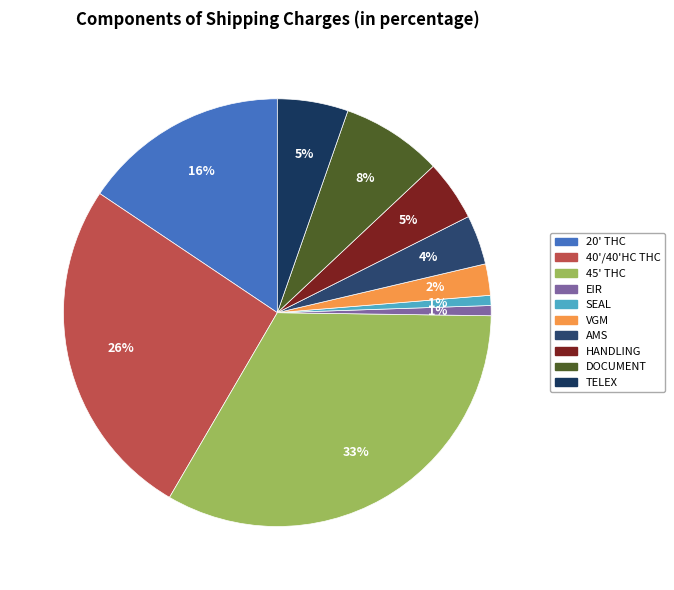

What is the smallest slice in the pie chart?

EIR